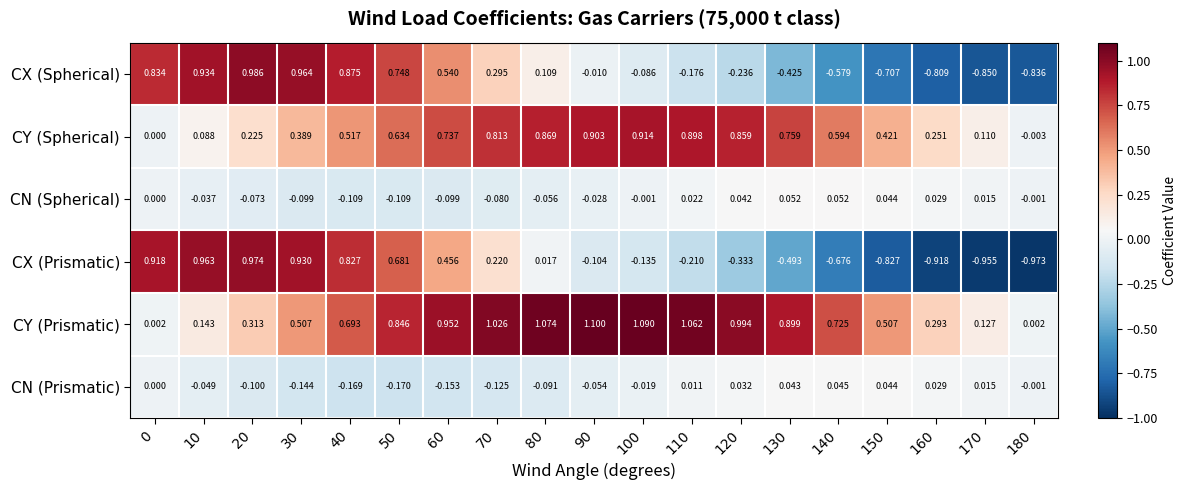

Between 100 and 130, which series saw the biggest shift?

CX (Prismatic)